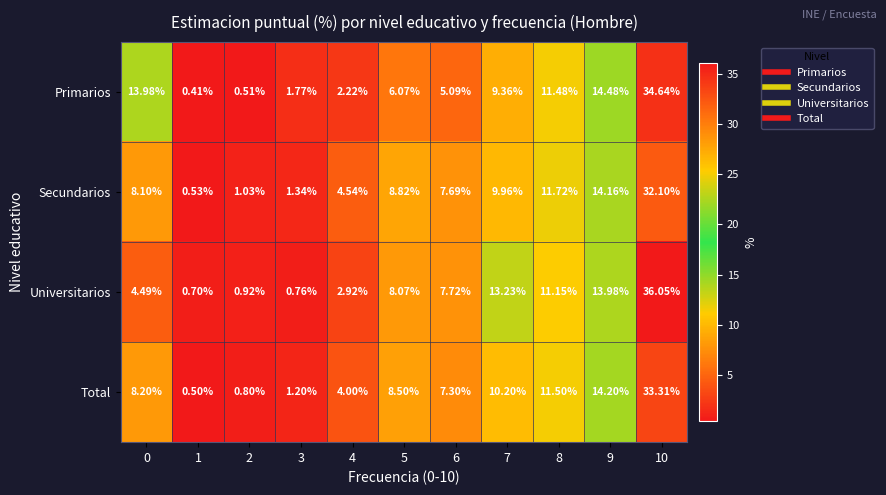

Which series has the largest total across all categories?

Primarios